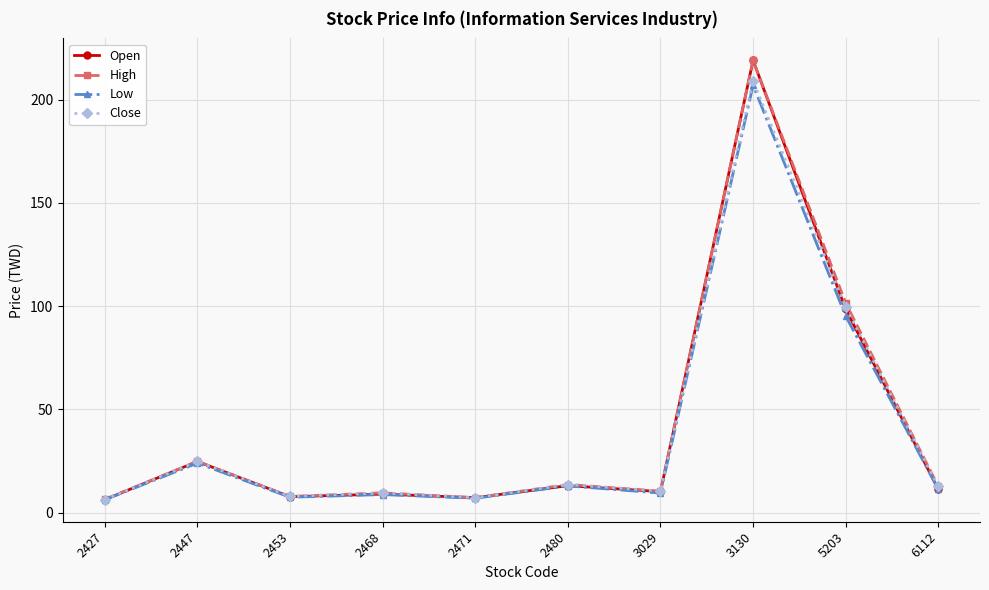

The value of Low at 3130 is 207.0. True or false?

True